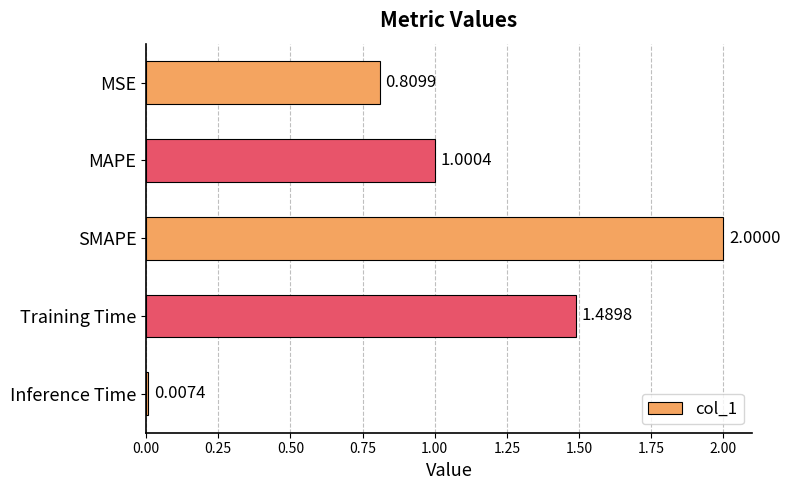

How many data points are above 1?

3